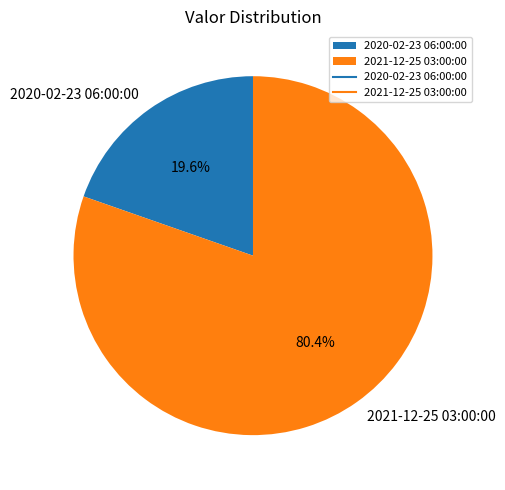

Between 2020-02-23 06:00:00 and 2021-12-25 03:00:00, which is larger?

2021-12-25 03:00:00